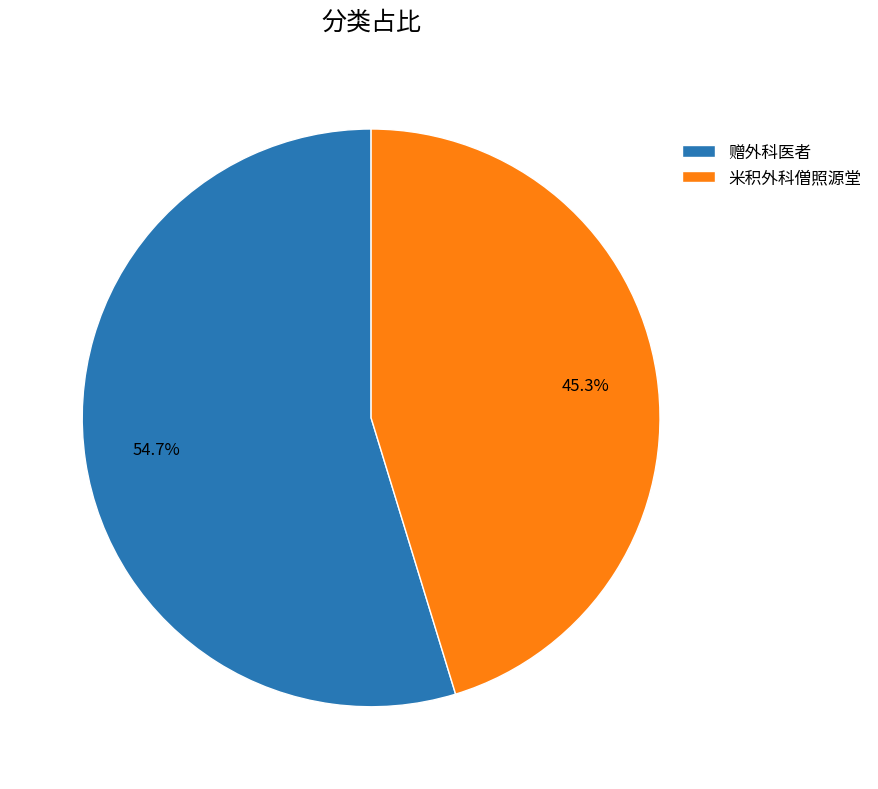

How many segments does this pie chart have?

2